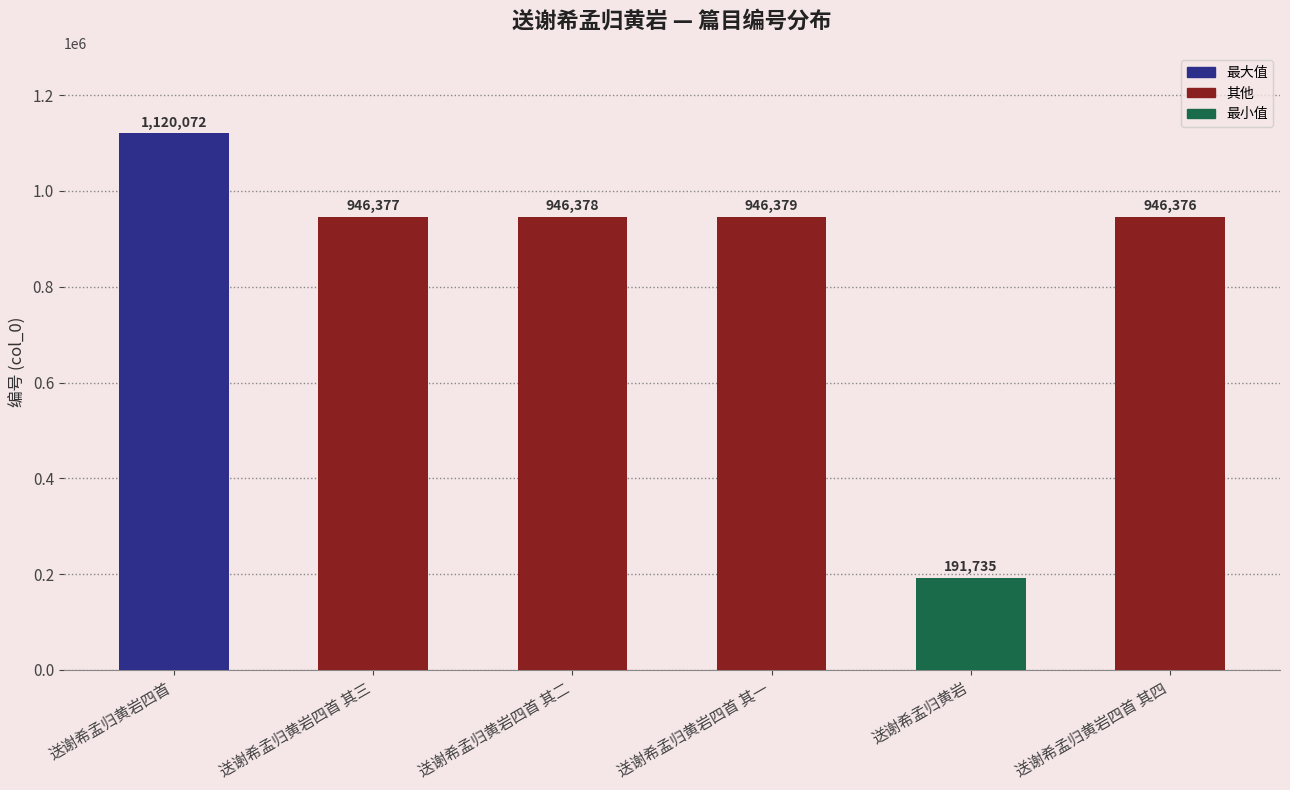

Which category has the lowest value across all series?

送谢希孟归黄岩